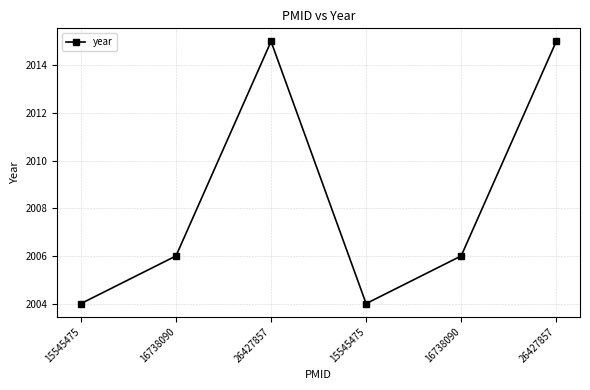

Rank the categories by value from lowest to highest.

15545475, 15545475, 16738090, 16738090, 26427857, 26427857